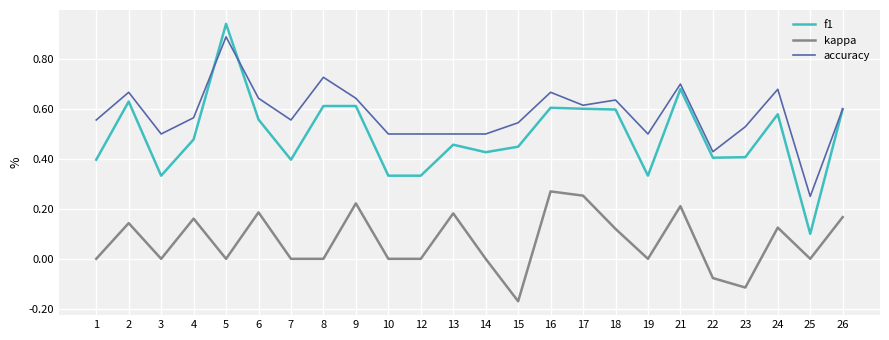

True or false: kappa and f1 intersect in this chart.

False